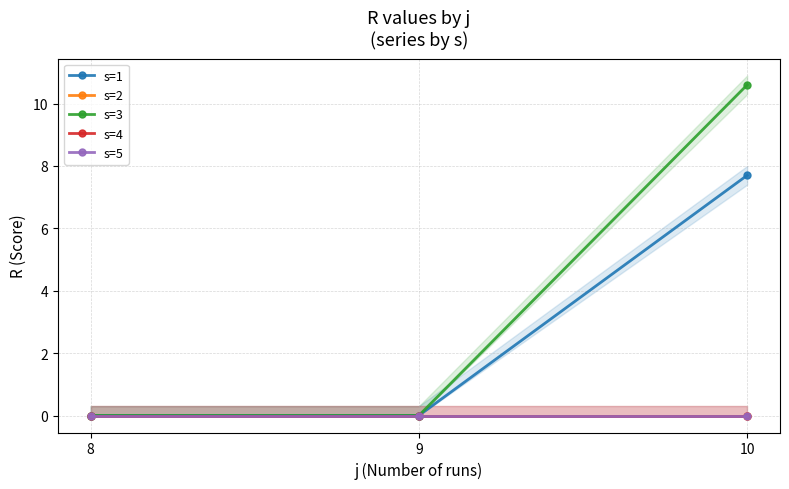

Reading left to right, extract all data points from this chart.

s=1: 0.0	0.0	7.7
s=2: 0.0	0.0	0.0
s=3: 0.0	0.0	10.6
s=4: 0.0	0.0	0.0
s=5: 0.0	0.0	0.0